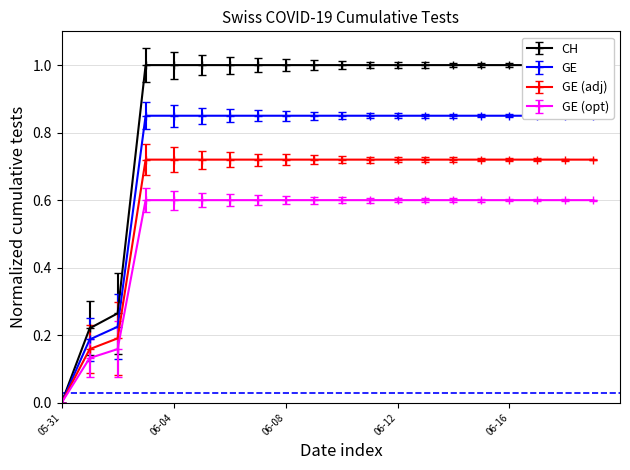

How many data points in GE (opt) are above 0?

19